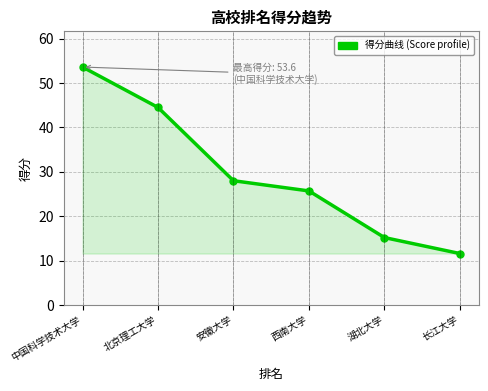

Reading left to right, list all the values displayed in this chart.

53.6	44.5	28.0	25.7	15.2	11.6